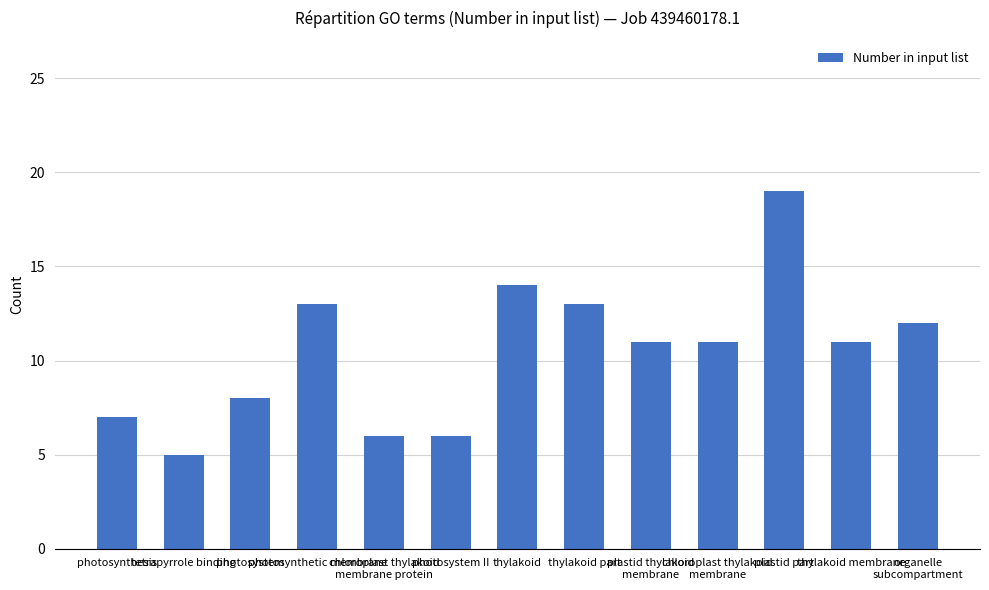

What value does the data have at photosynthetic membrane?

13